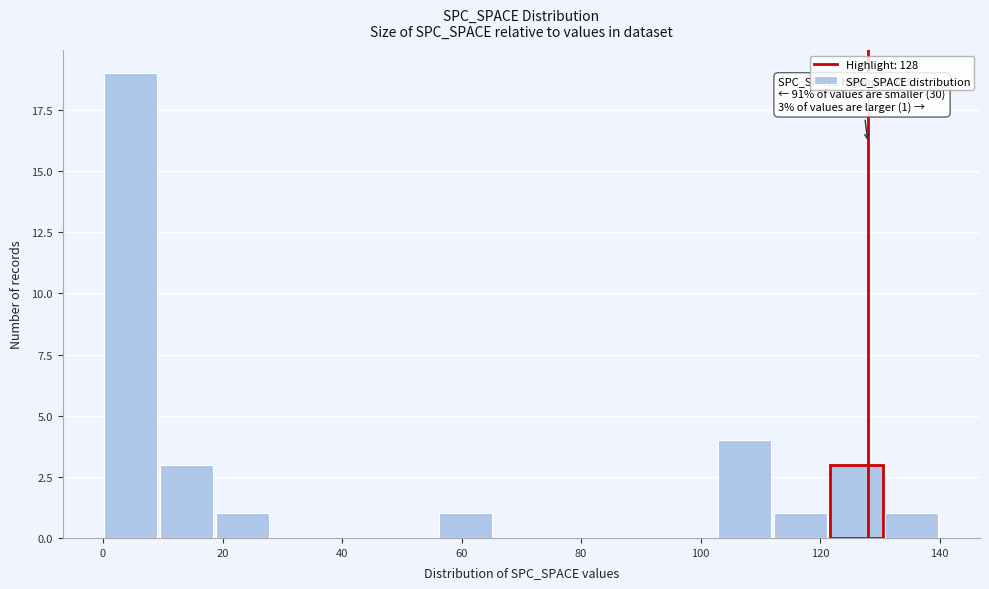

Over which range of the x-axis is the bar tallest?

0 to 10